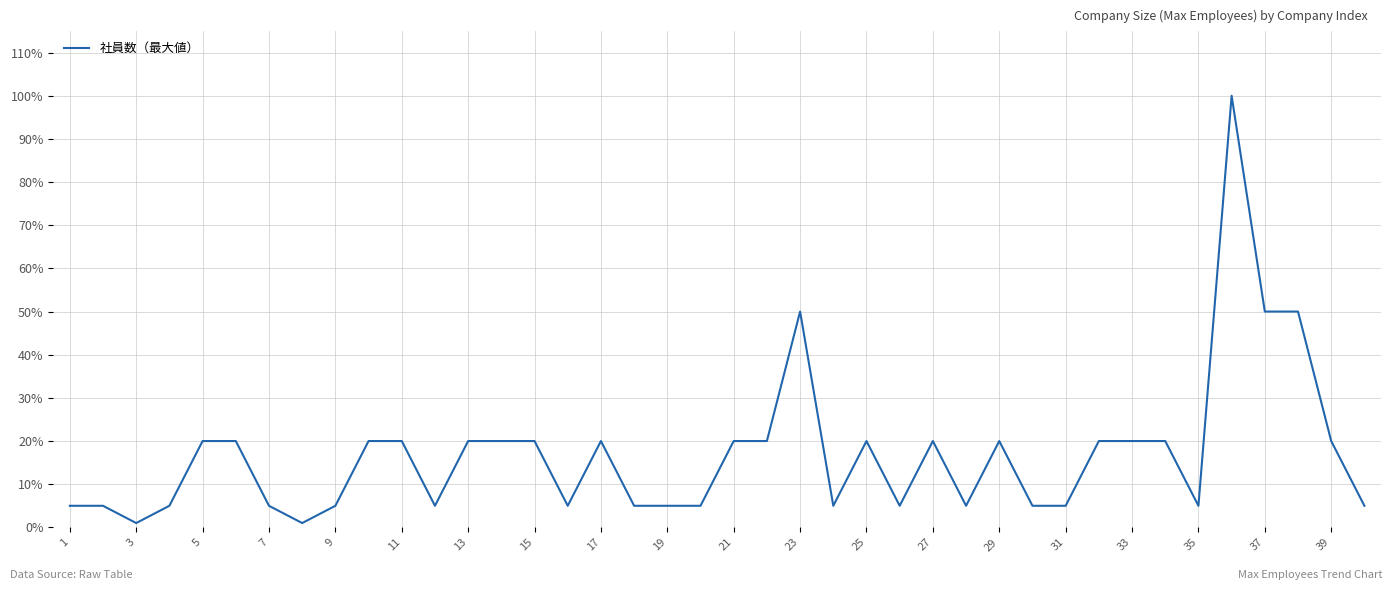

True or false: the data has more than 2 interior local peaks.

True